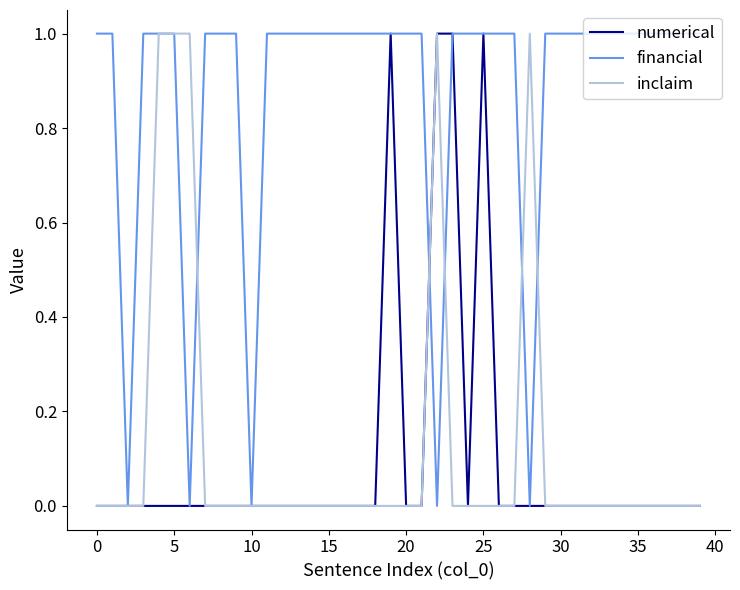

What are all the series names shown in the legend?

numerical, financial, inclaim